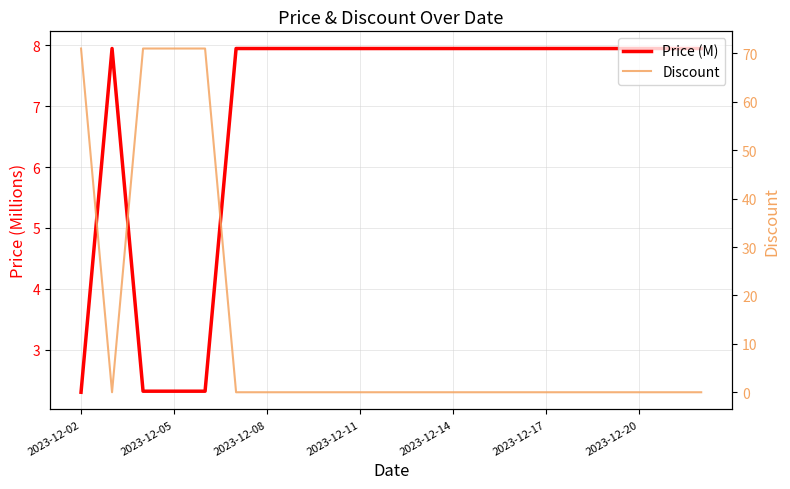

True or false: Price (M) has a value of 1.5 at 2023-12-02.

False